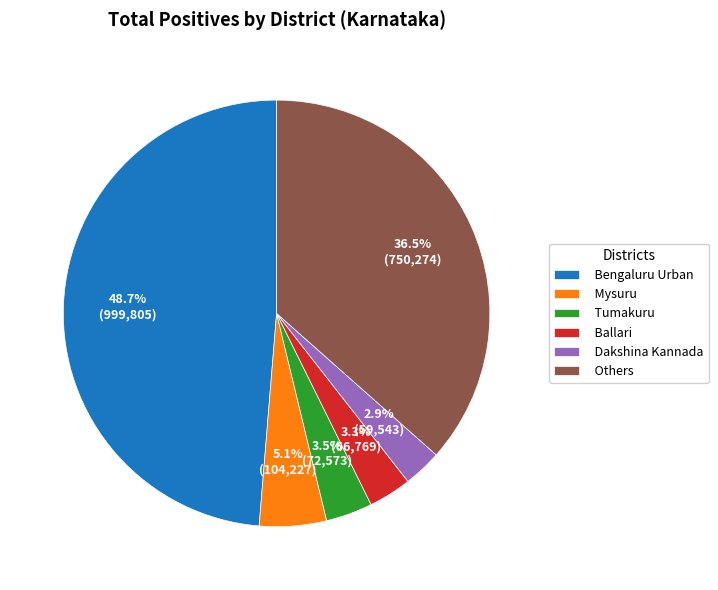

True or false: Mysuru accounts for 5% of the total.

True